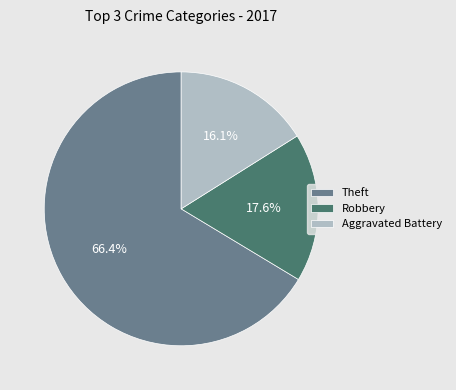

Does any single category account for the majority?

Yes